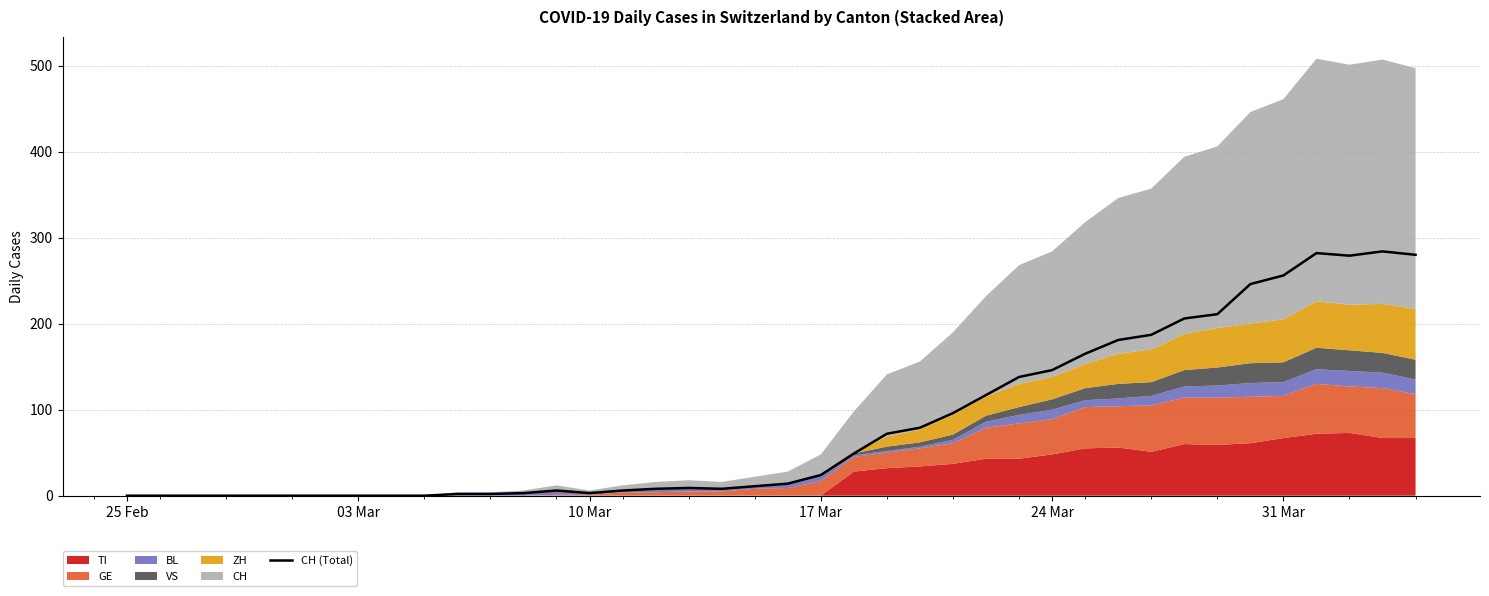

The CH (Total) series shows 0 at 25 Feb. True or false?

True